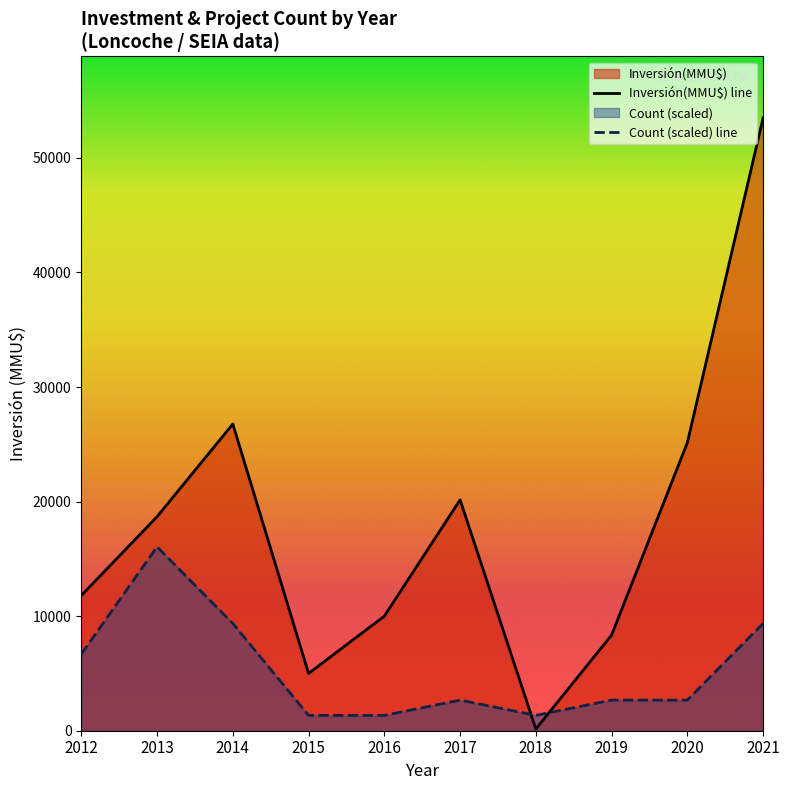

What is the difference between the highest and lowest values at 2015?

3662.5